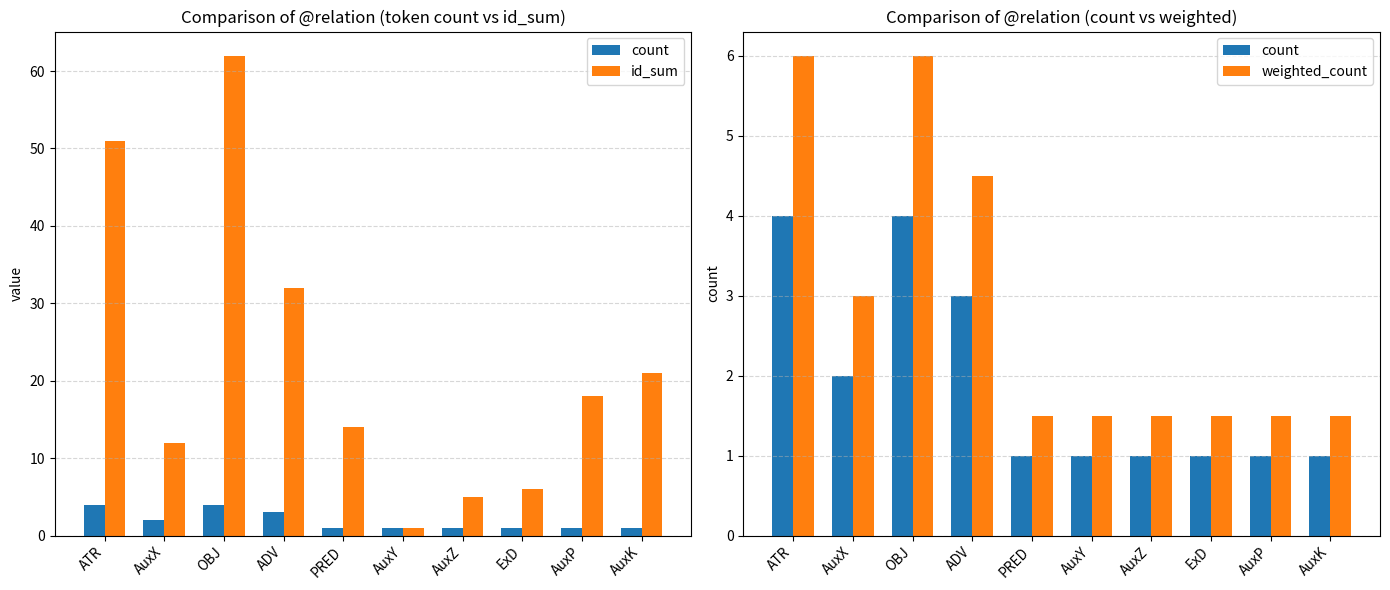

At which label is count closest to 2?

AuxX